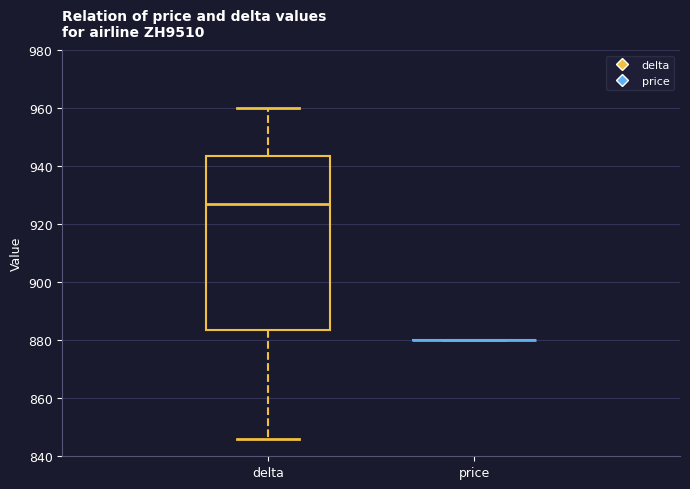

Reading left to right, read every box against the y-axis: the position of its median line, the range the box covers, and the ends of its whiskers. The values are not printed on the chart, so give them approximately, as read against the axis.

delta: median 928, box 884 to 944, whiskers 846 to 960
price: box collapsed to a line at 880, whiskers 880 to 880